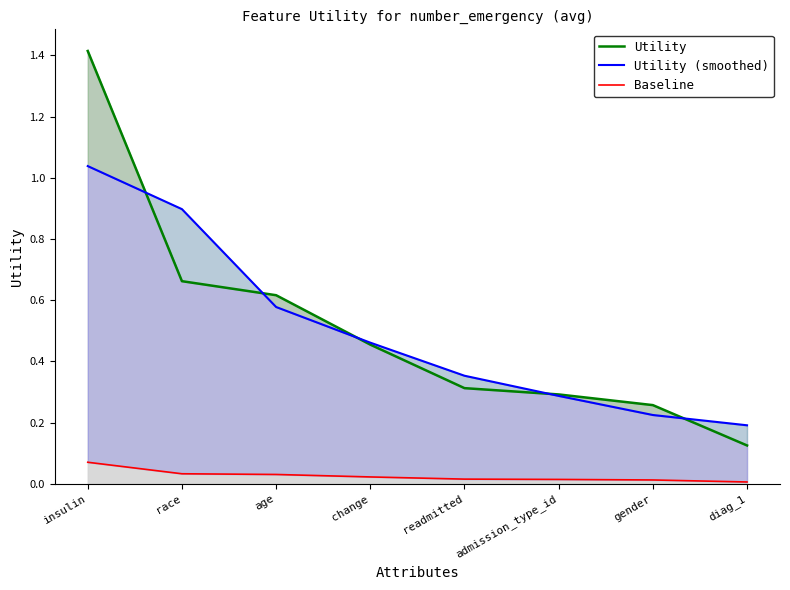

What is the difference between the second highest and second lowest values in the Utility (smoothed) series?

0.7